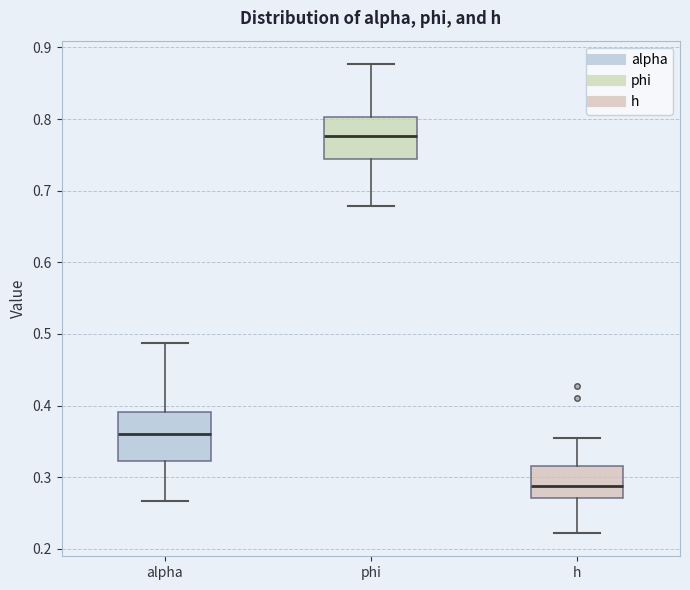

Reading left to right, read every box against the y-axis: the position of its median line, the range the box covers, and the ends of its whiskers. The values are not printed on the chart, so give them approximately, as read against the axis.

alpha: median 0.36, box 0.32 to 0.39, whiskers 0.27 to 0.49
phi: median 0.78, box 0.74 to 0.80, whiskers 0.68 to 0.88
h: median 0.29, box 0.27 to 0.32, whiskers 0.22 to 0.35